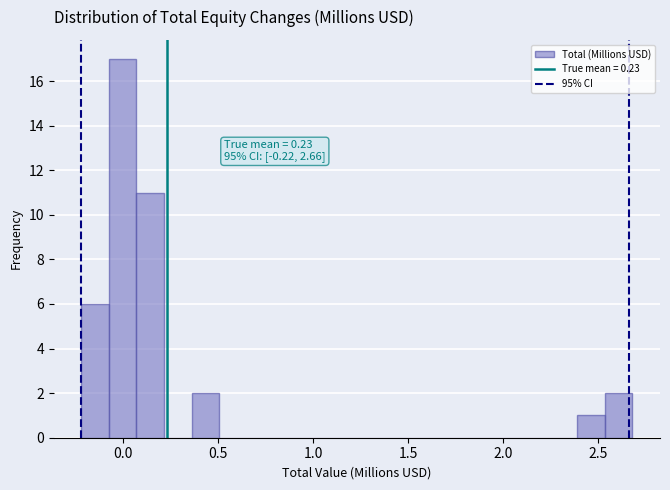

Read against the x-axis, roughly where is the centre of the tallest bar?

0.00